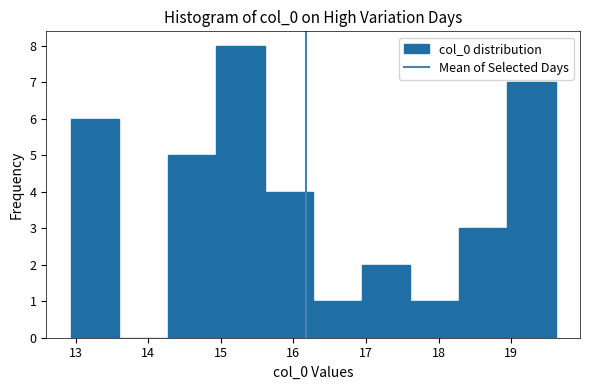

Reading left to right, list every bar in this chart as the range it spans on the x-axis followed by its height. Neither the bar edges nor the heights are printed on the chart, so give them approximately, as read against the axes.

12.9 to 13.6: 6
13.6 to 14.3: 0
14.3 to 14.9: 5
14.9 to 15.6: 8
15.6 to 16.3: 4
16.3 to 16.9: 1
16.9 to 17.6: 2
17.6 to 18.3: 1
18.3 to 18.9: 3
18.9 to 19.6: 7